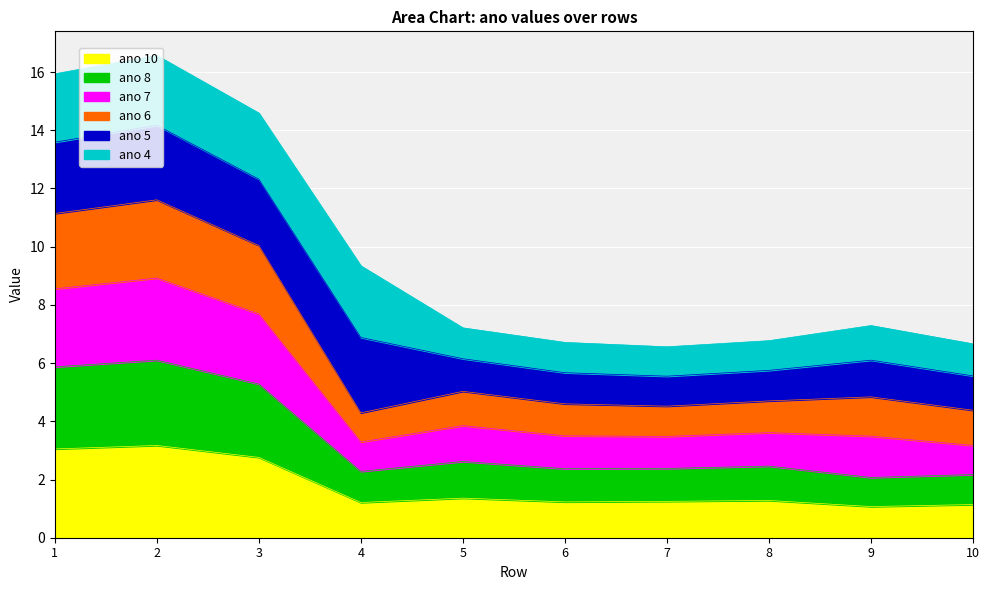

How many categories are shown in the chart?

10